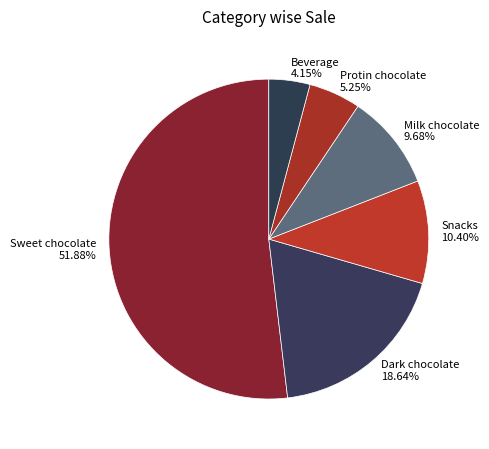

Which slice represents more than half of the pie?

Sweet chocolate